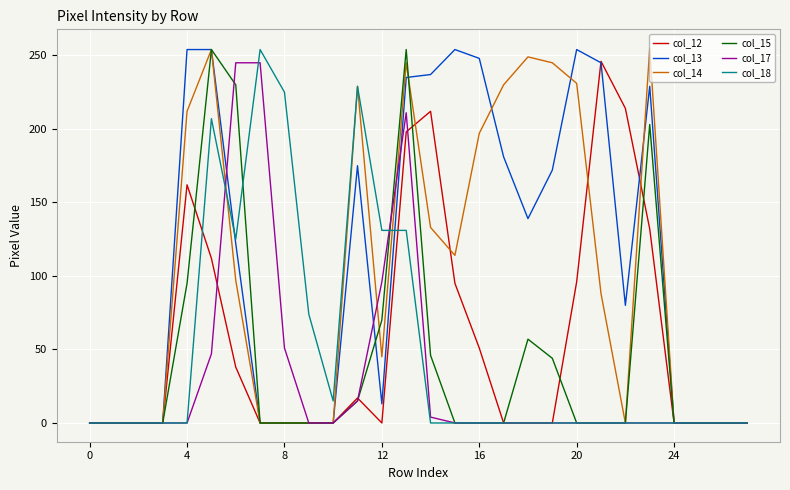

What is the greatest value displayed?

255